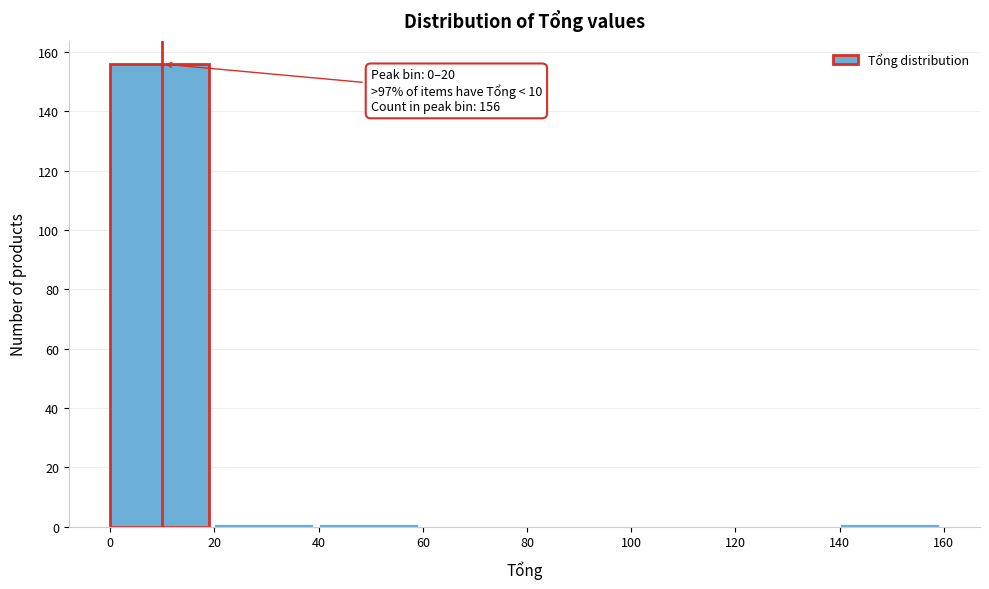

Which range on the x-axis has the tallest bar?

0 to 20